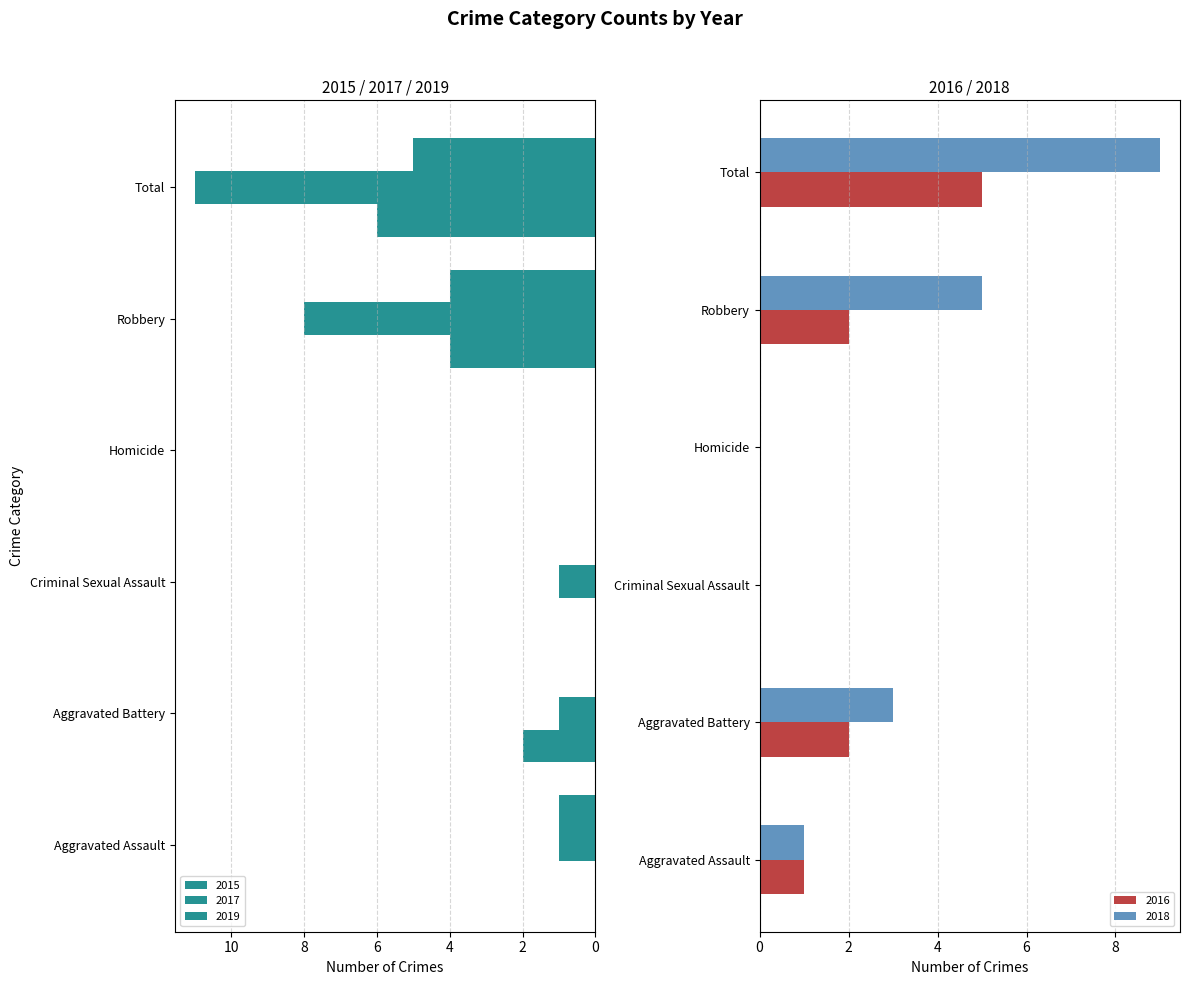

Between Total and Criminal Sexual Assault, which is larger?

Total